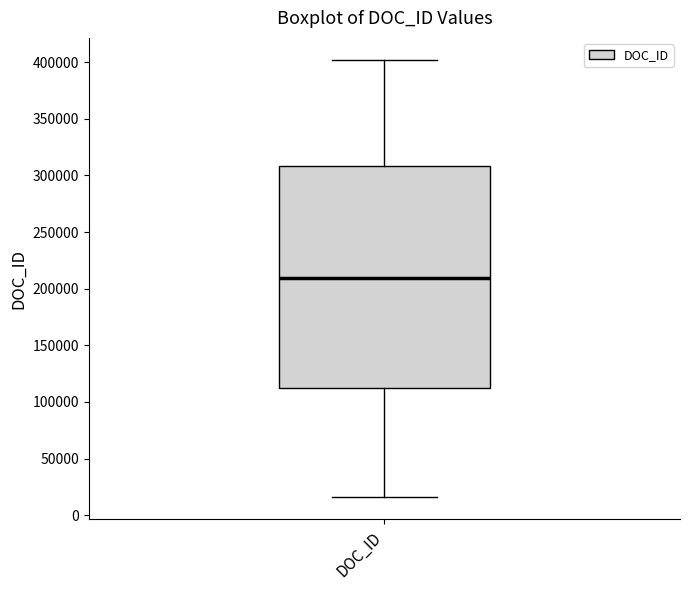

Where does the median line of the box for DOC_ID sit on the y-axis? The values are not printed on the chart, so give them approximately, as read against the axis.

210000